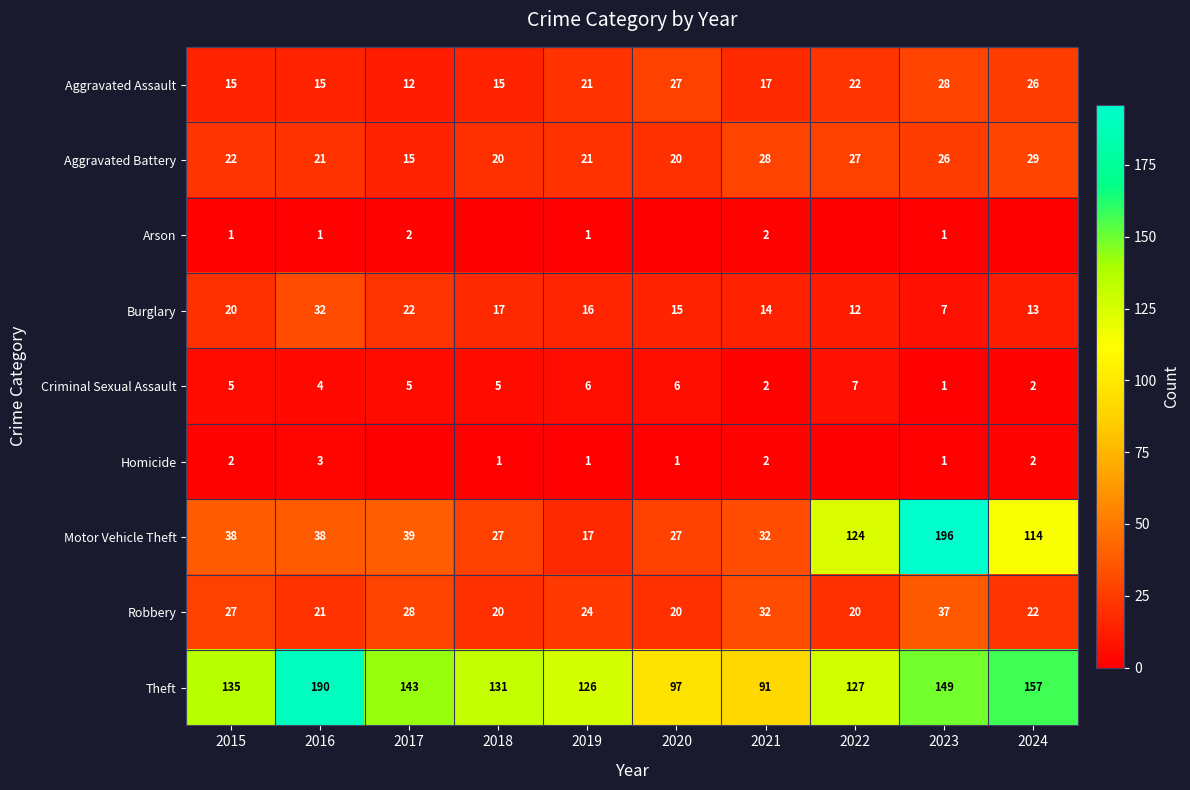

At which label does Aggravated Battery reach its minimum?

2017